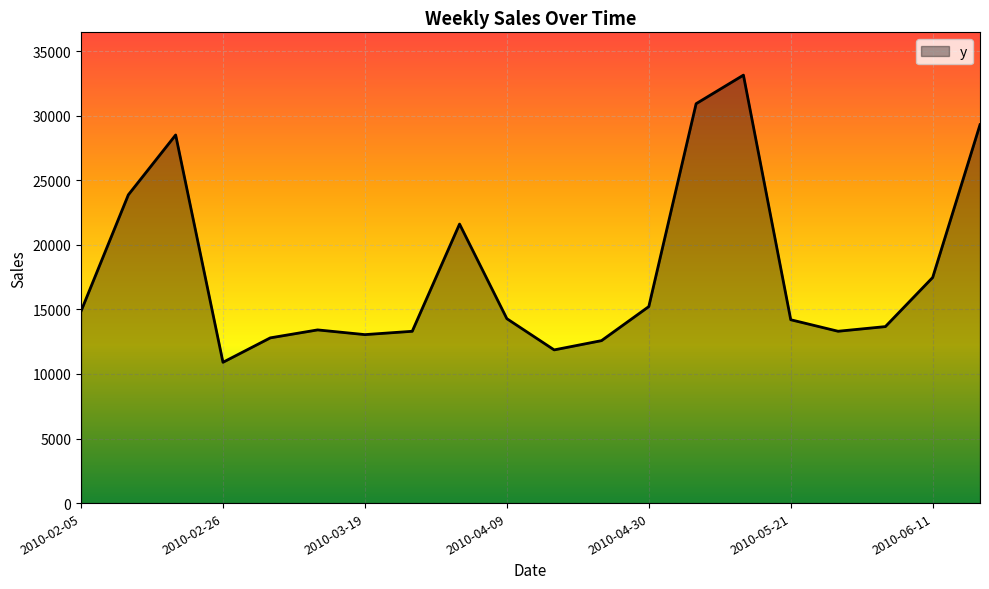

What is the maximum value shown in the chart?

33149.9